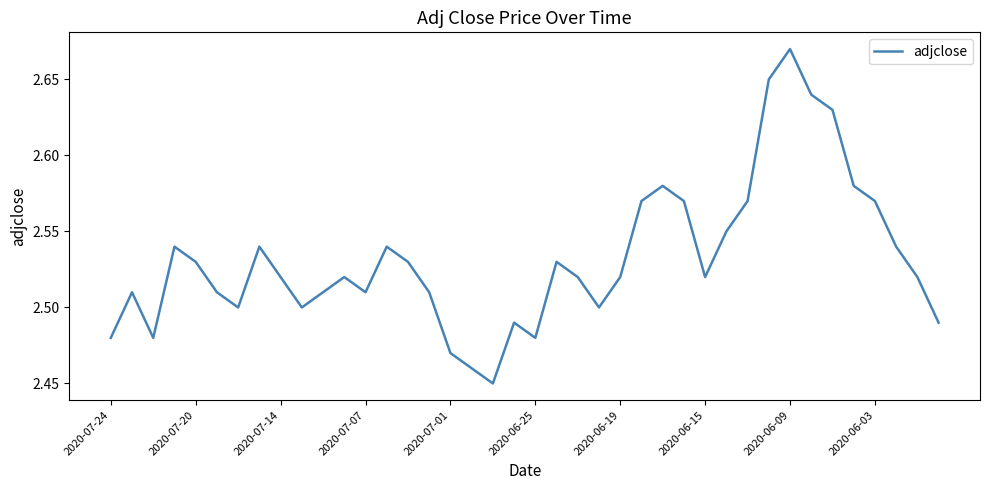

Is this an area chart (filled region under the line)?

No